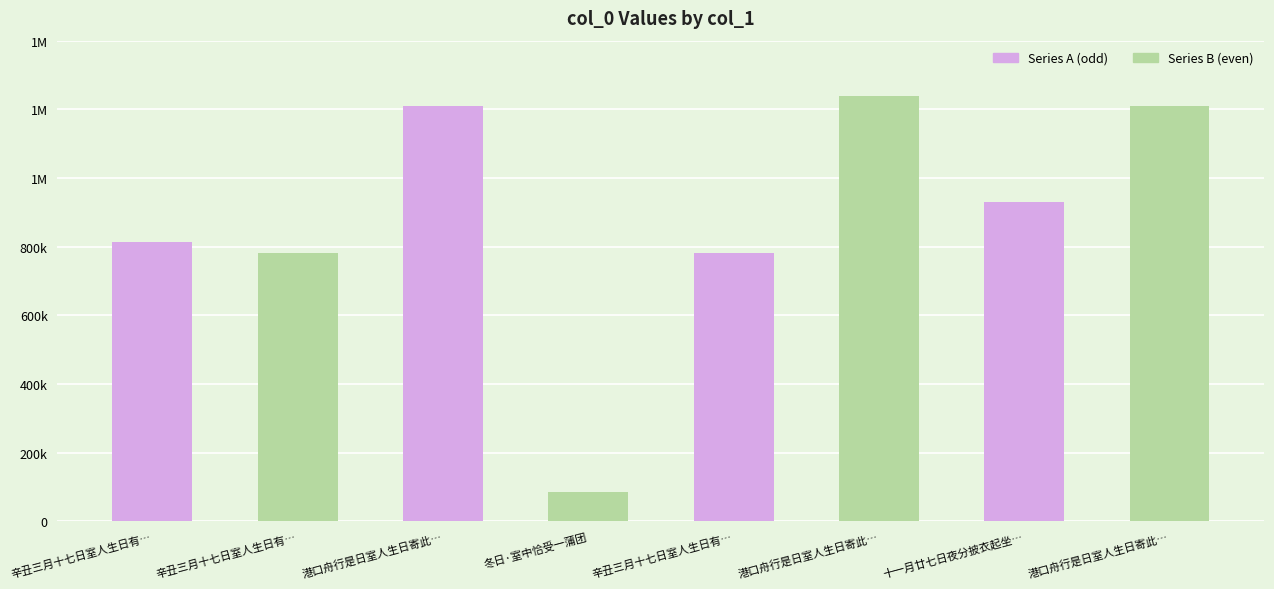

Are the bars horizontal?

No